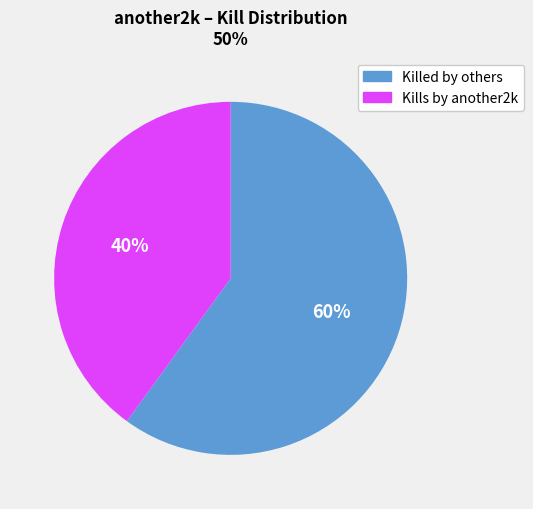

To the nearest percent, what is the average slice percentage?

50%